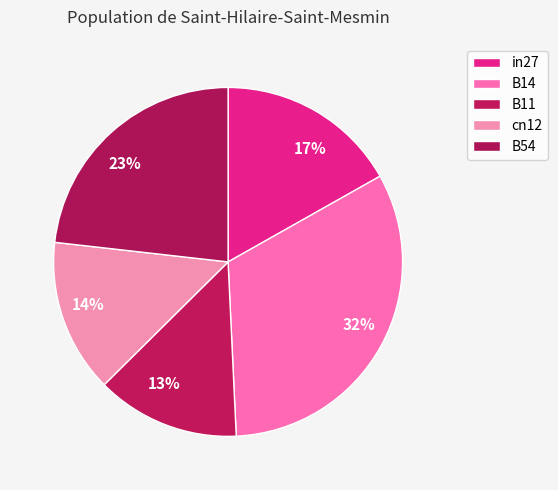

Does cn12 represent more than half of the total?

No